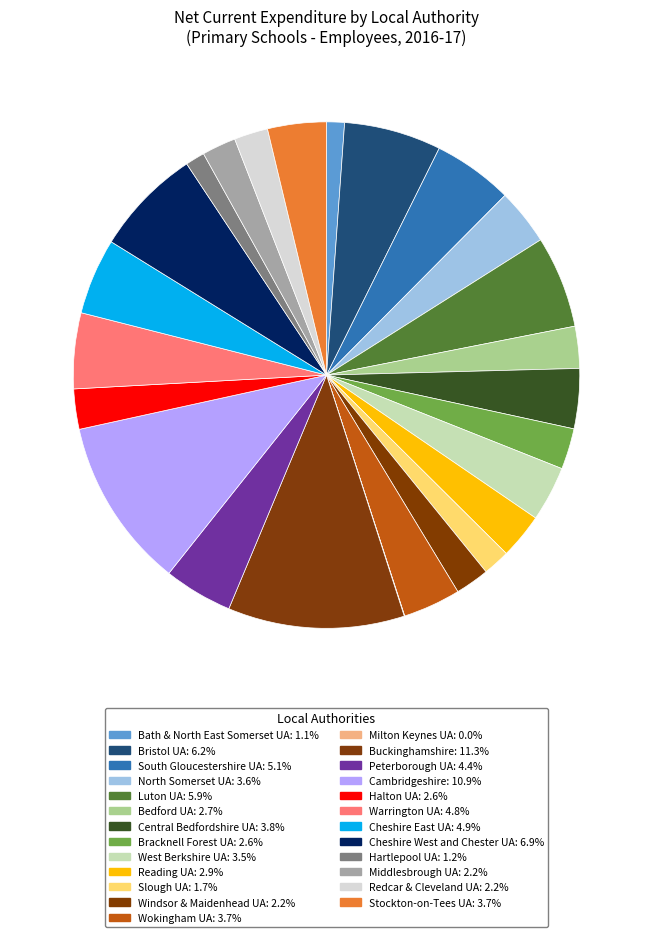

What is the smallest slice in the pie chart?

Milton Keynes UA